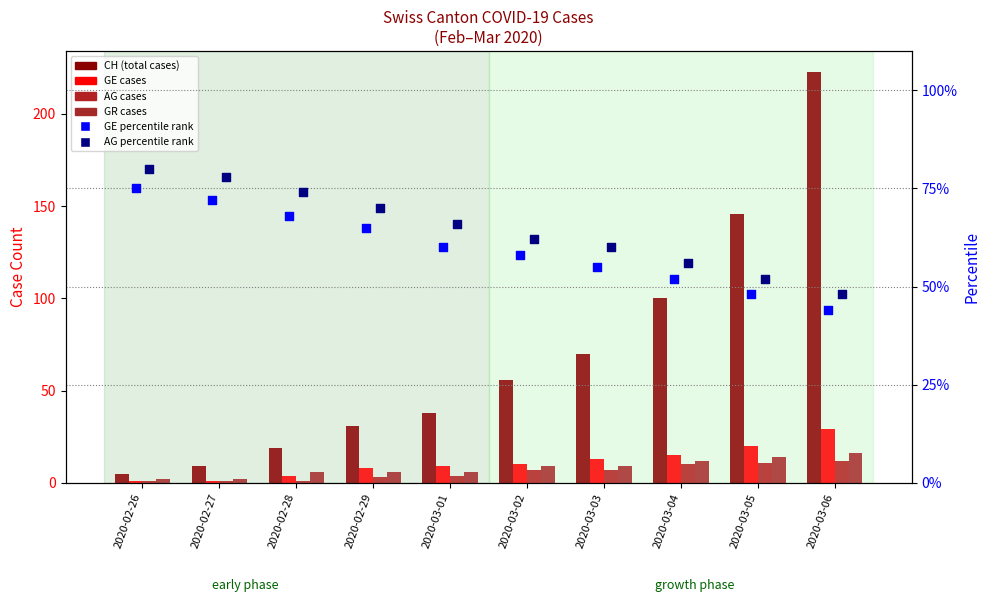

Which series contains the lowest Y value?

GE